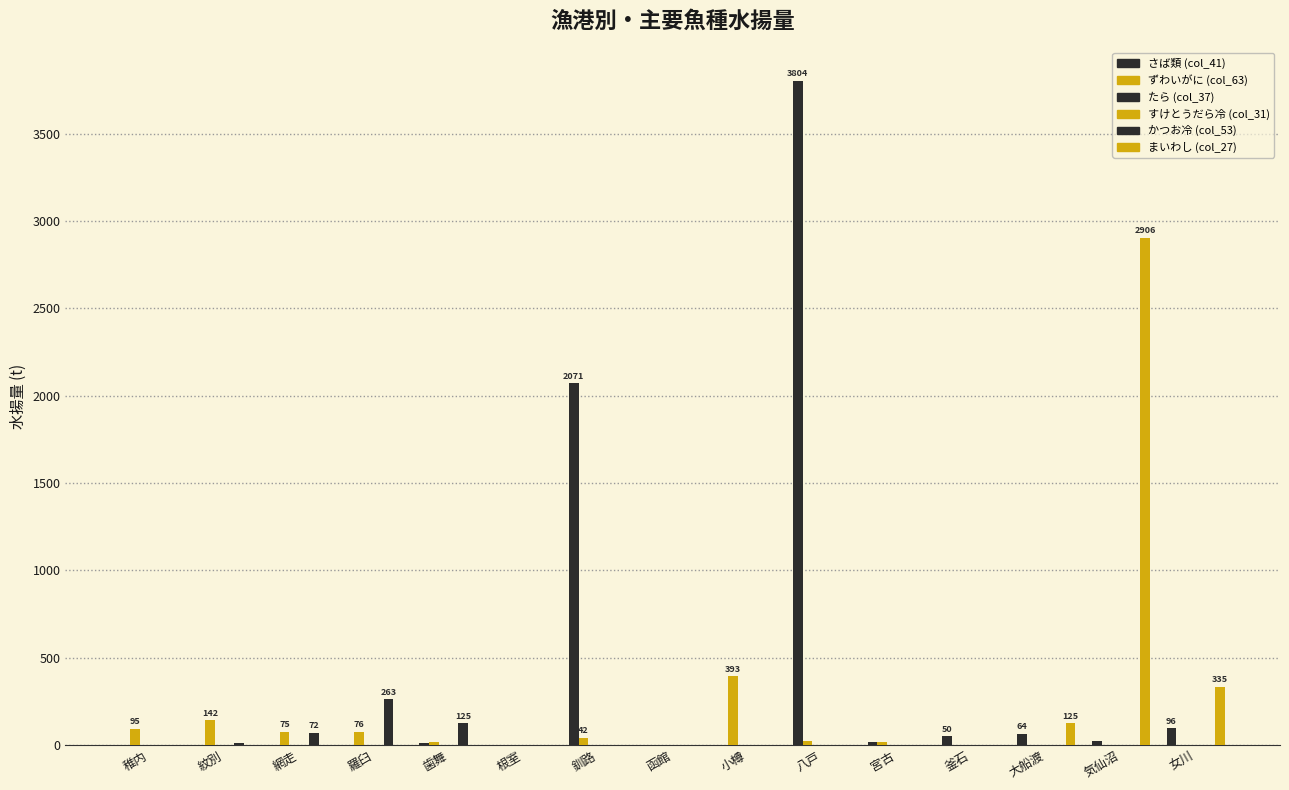

What is the difference between the さば類 (col_41) values at 女川 and 歯舞?

85.9